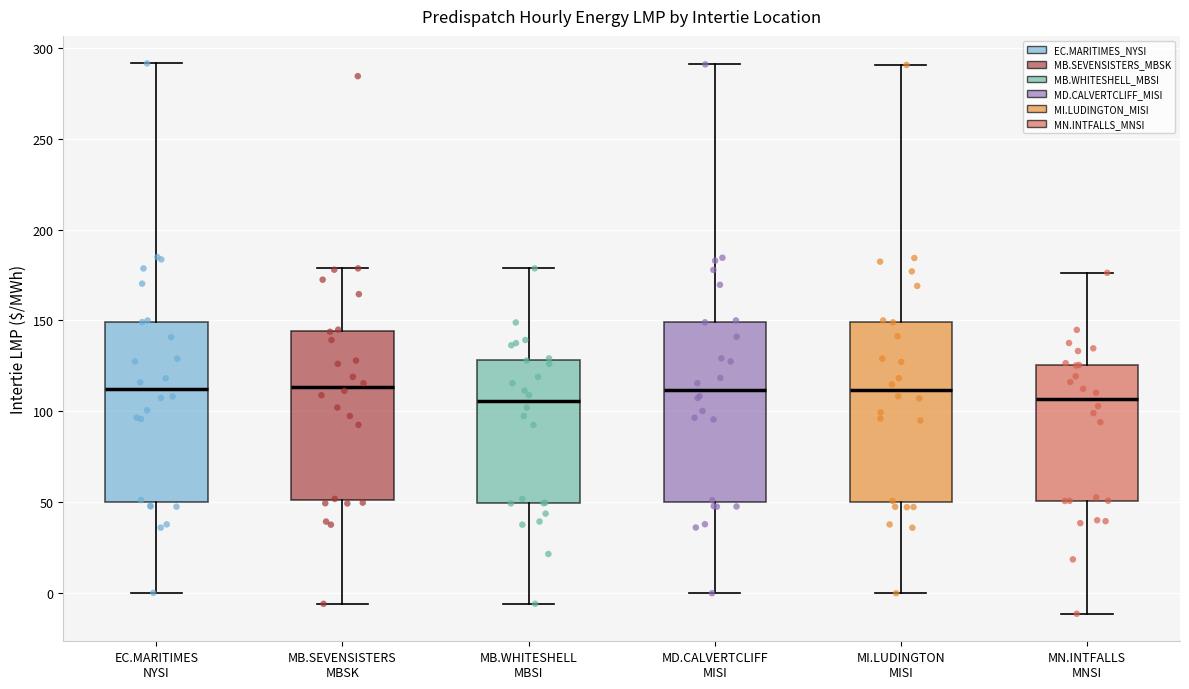

Where does the upper whisker of the box for MN.INTFALLS MNSI end on the y-axis? The values are not printed on the chart, so give them approximately, as read against the axis.

175